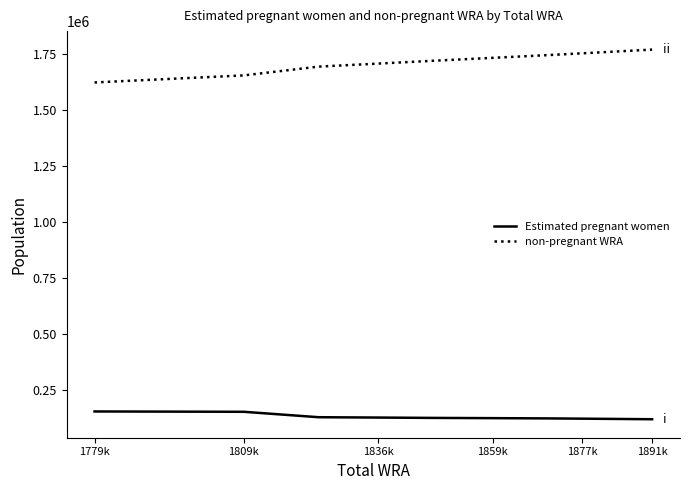

Which series has the largest total across all categories?

non-pregnant WRA